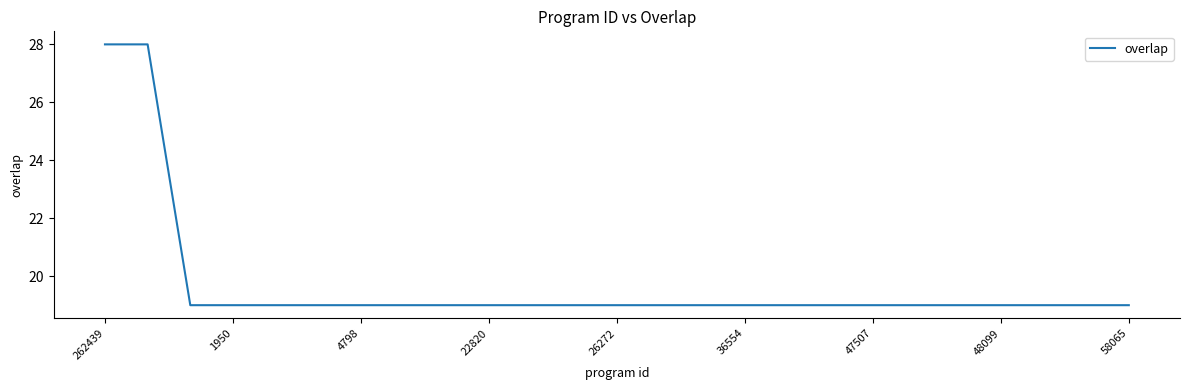

What is the minimum value shown in the chart?

19